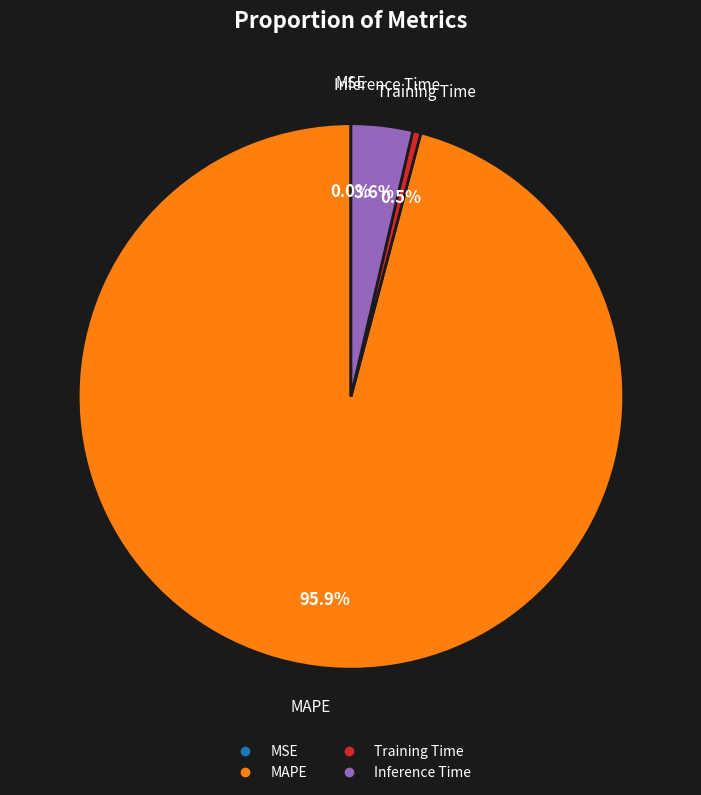

Is there any slice that represents more than half of the pie?

Yes